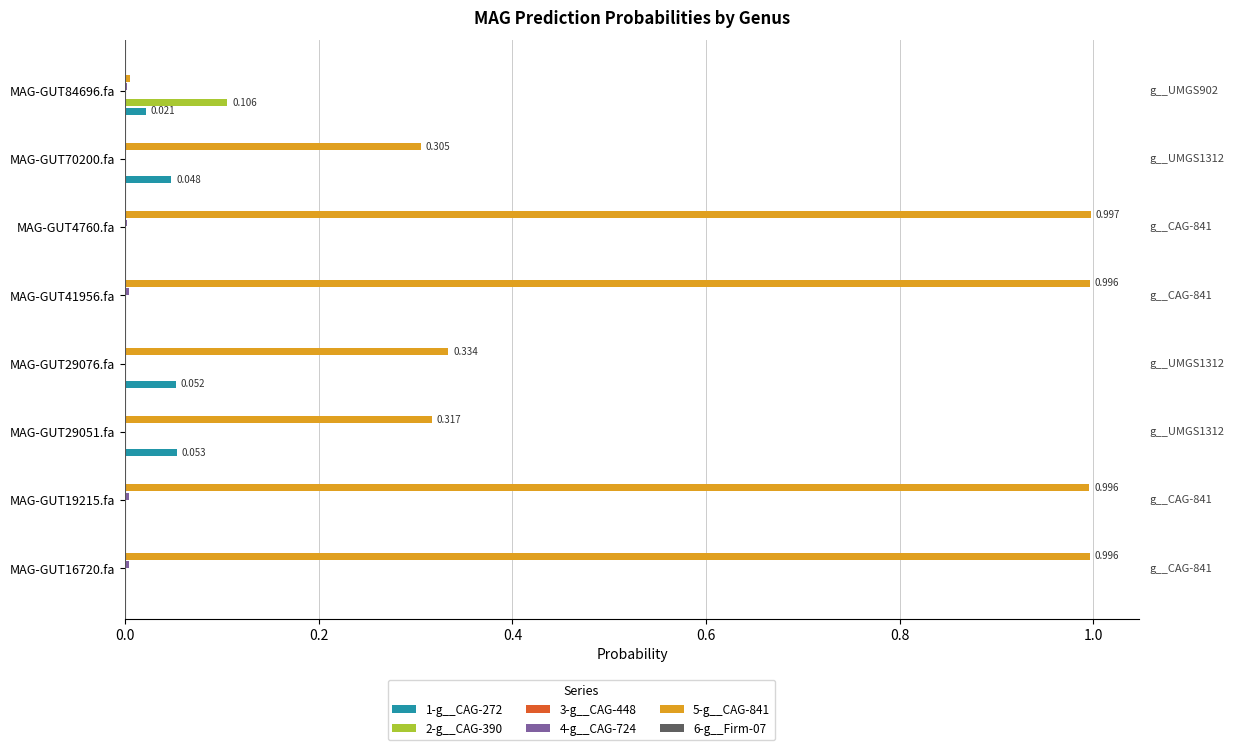

What is the average value of the 5-g__CAG-841 series?

0.6